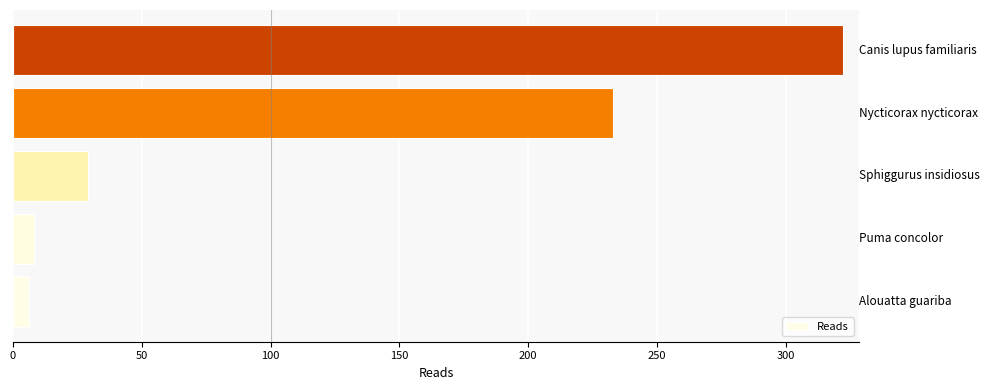

Does the chart contain any negative values?

No